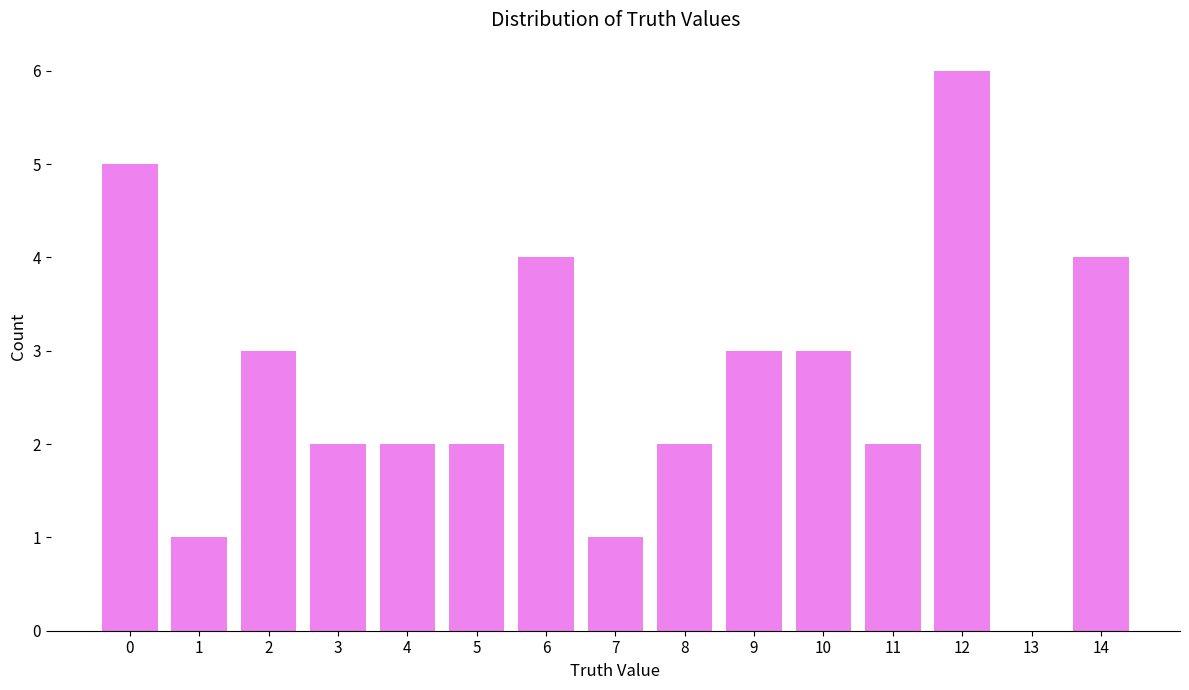

The chart shows a value of 3 at 4. True or false?

False